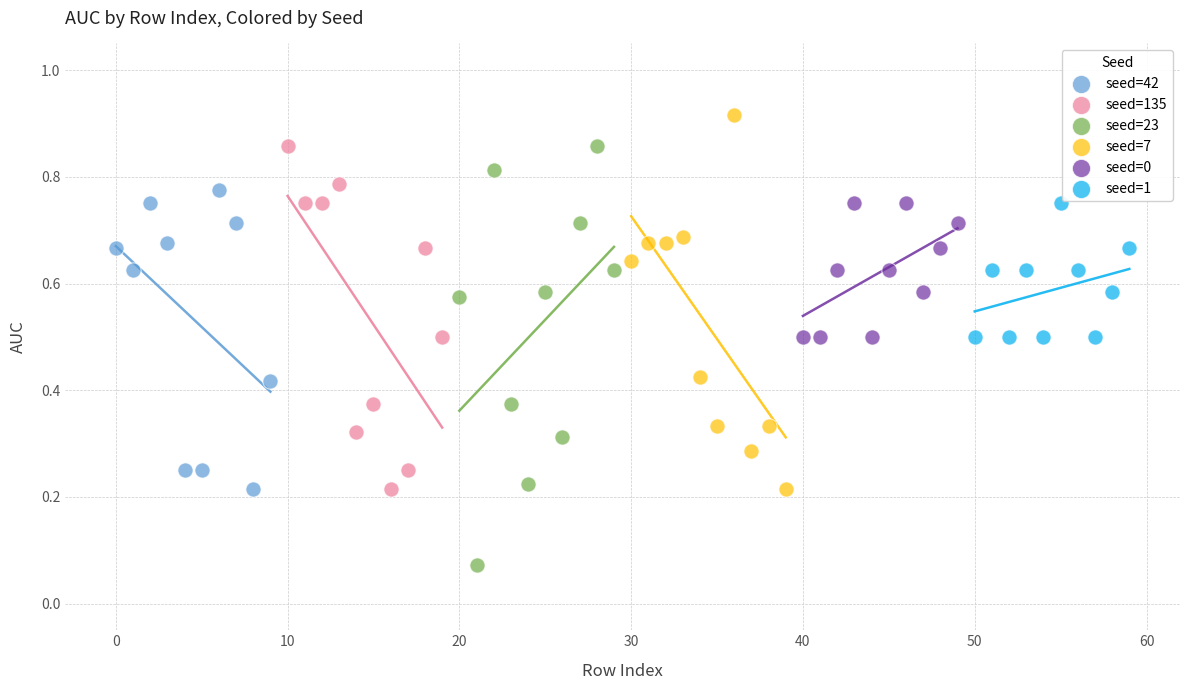

What are all the series names shown in the legend?

seed=42, seed=135, seed=23, seed=7, seed=0, seed=1